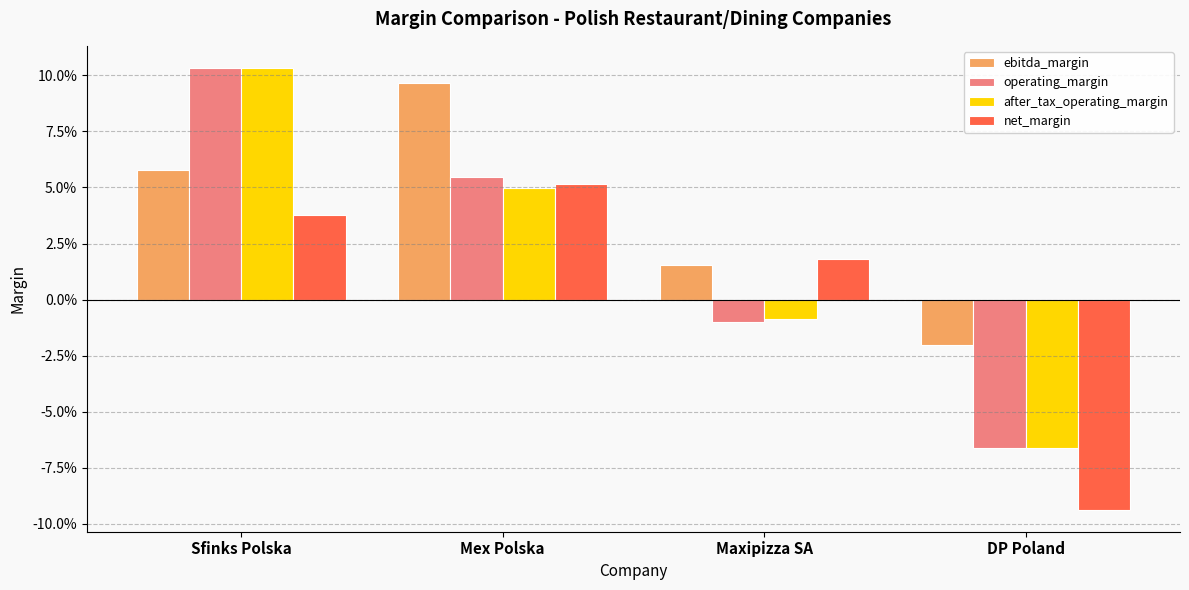

Which category has the lowest value in the ebitda_margin series?

DP Poland